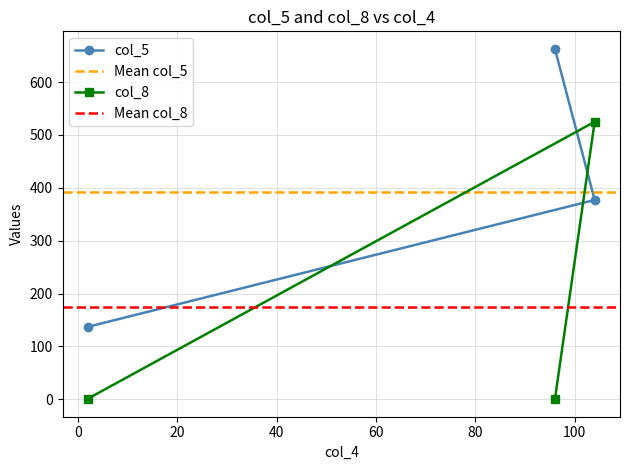

What is the total value across all series at 2?

138